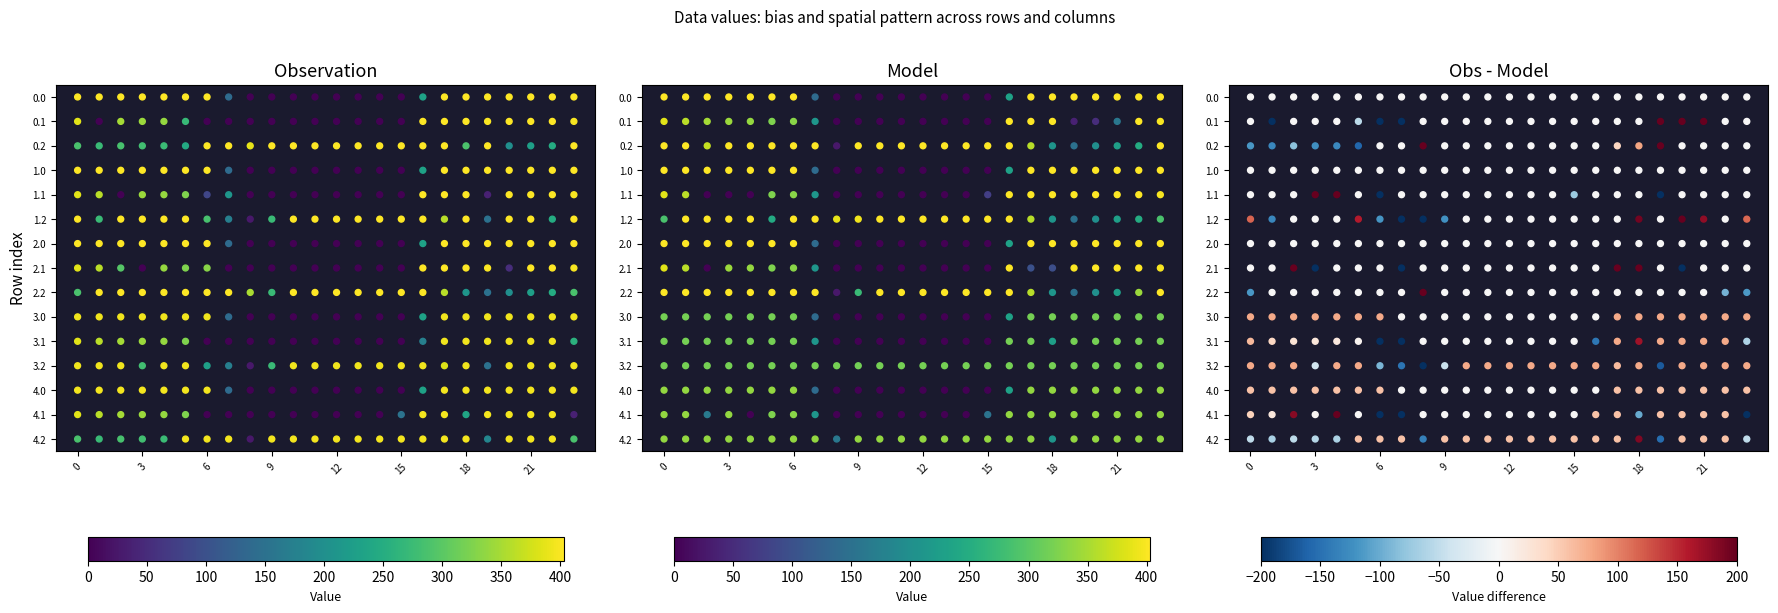

Is it true that 2.0 equals 612.3 at 0.1?

False